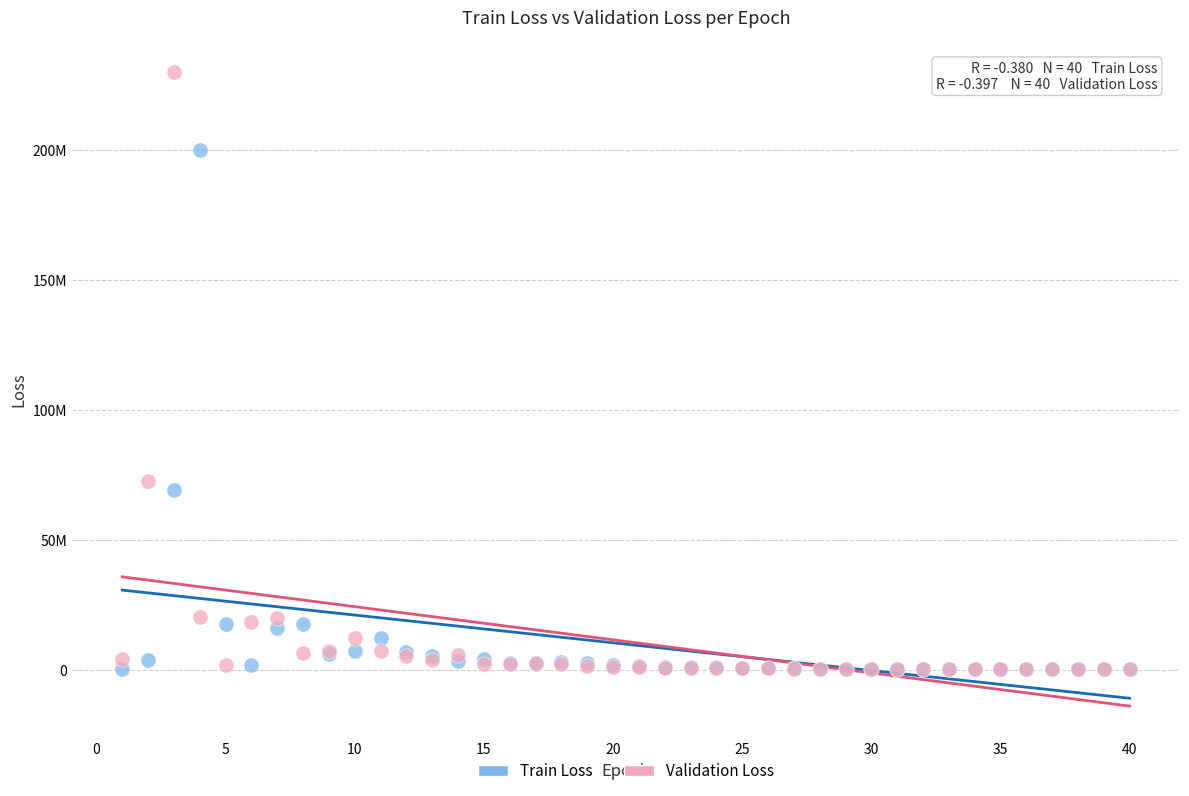

What are all the series names shown in the legend?

Train Loss, Validation Loss